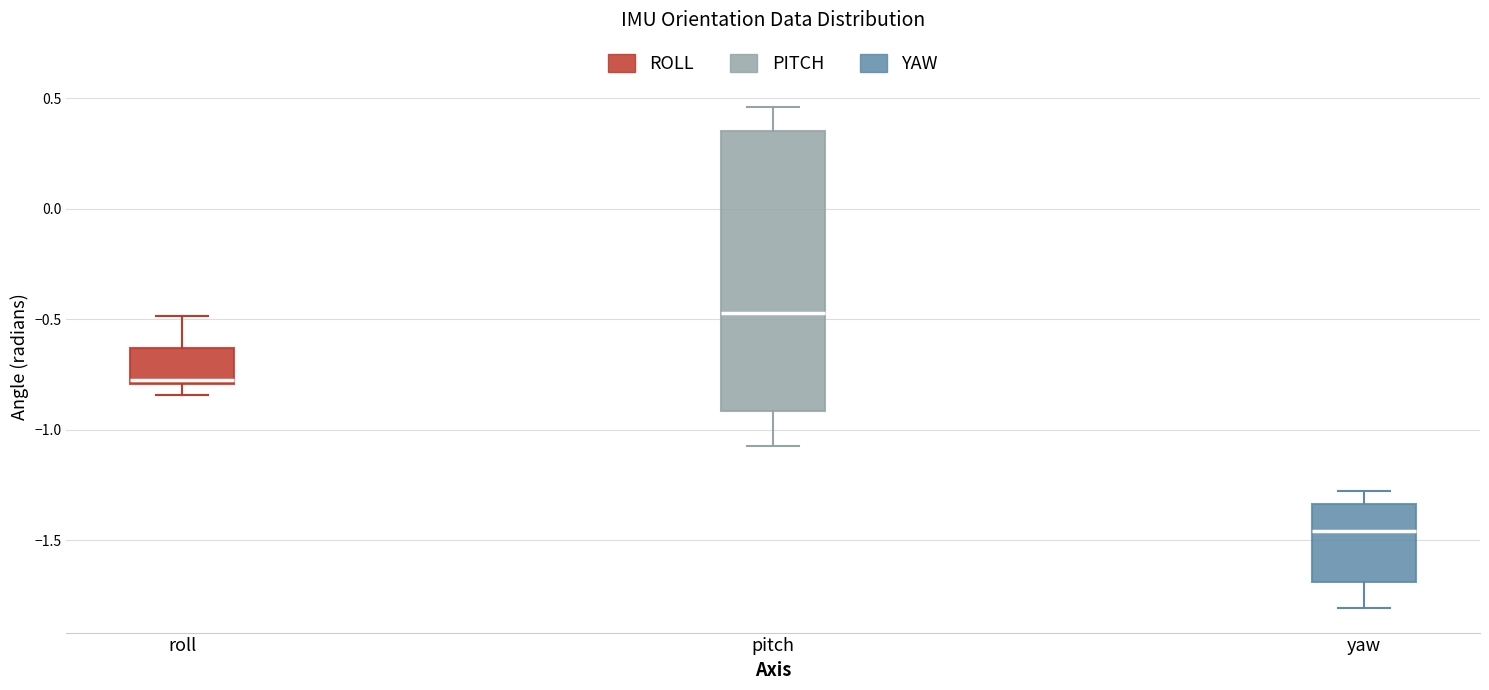

Reading left to right, read every box against the y-axis: the position of its median line, the range the box covers, and the ends of its whiskers. The values are not printed on the chart, so give them approximately, as read against the axis.

roll: median -0.80 (just above the box's lower edge), box -0.80 to -0.65, whiskers -0.85 to -0.50
pitch: median -0.45, box -0.90 to 0.35, whiskers -1.05 to 0.45
yaw: median -1.45, box -1.70 to -1.35, whiskers -1.80 to -1.30